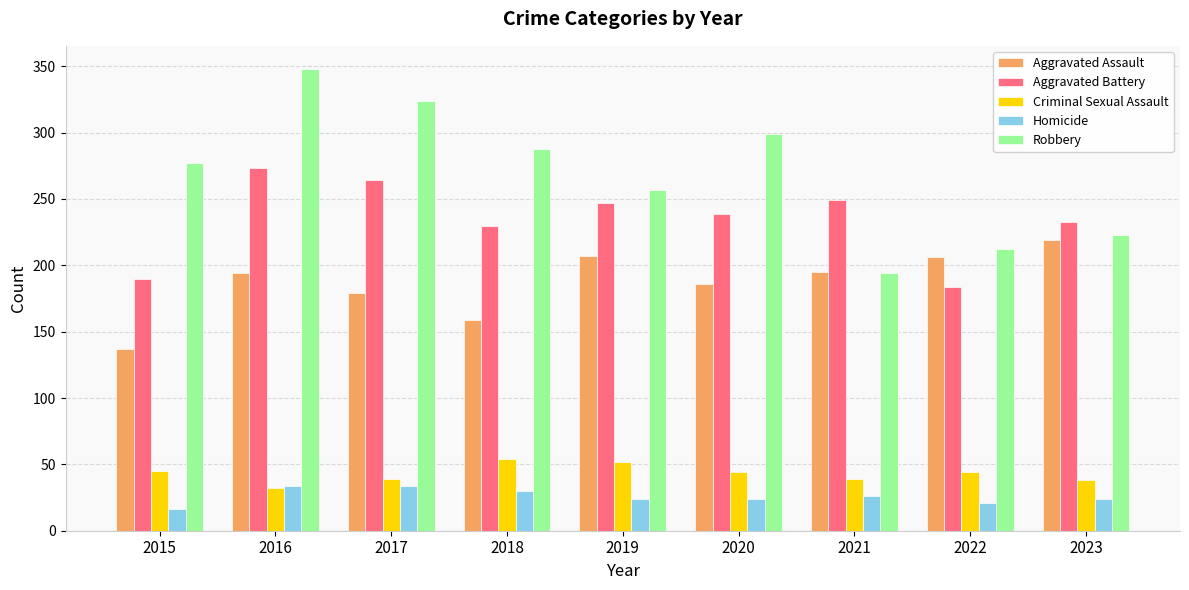

How many distinct data groups are displayed?

5